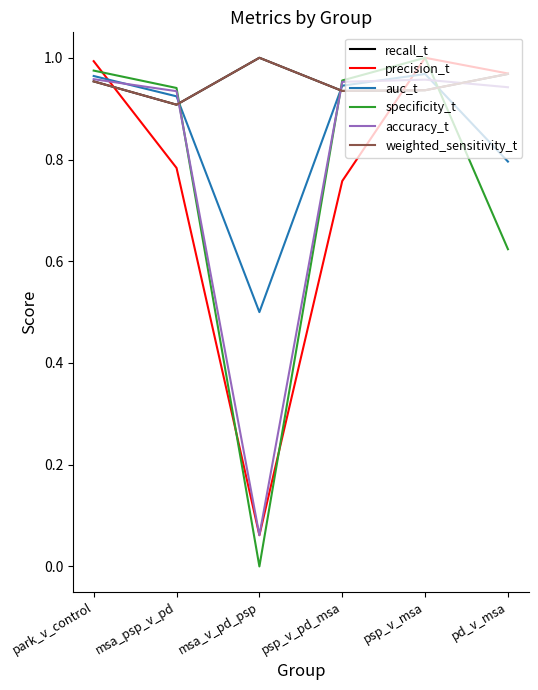

Does the chart have visible grid lines?

No